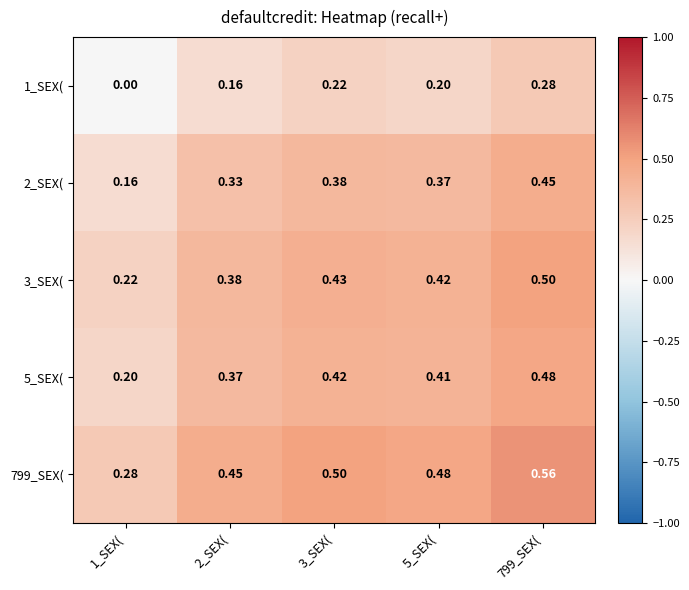

At which category does the chart reach its peak across all series?

799_SEX(